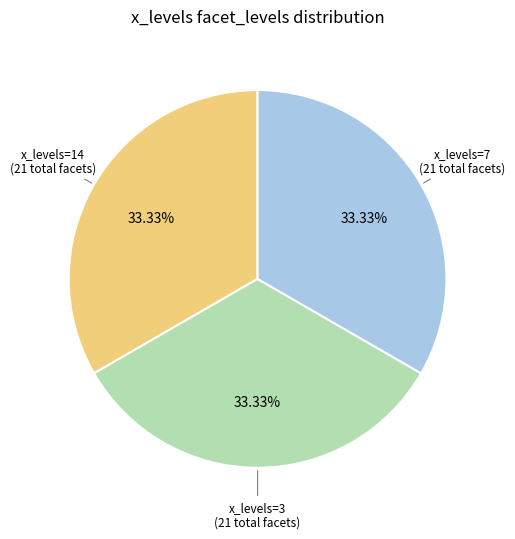

What is the ratio of the value at x_levels=3 to the value at x_levels=7?

1.0